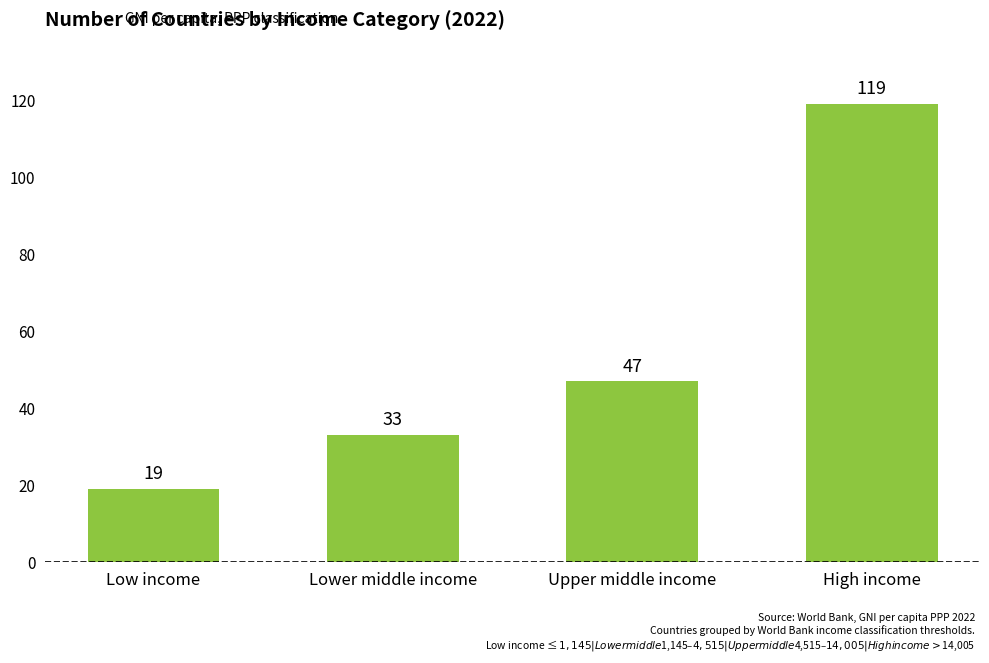

Reading right to left, extract all data points from this chart.

High income=119	Upper middle income=47	Lower middle income=33	Low income=19